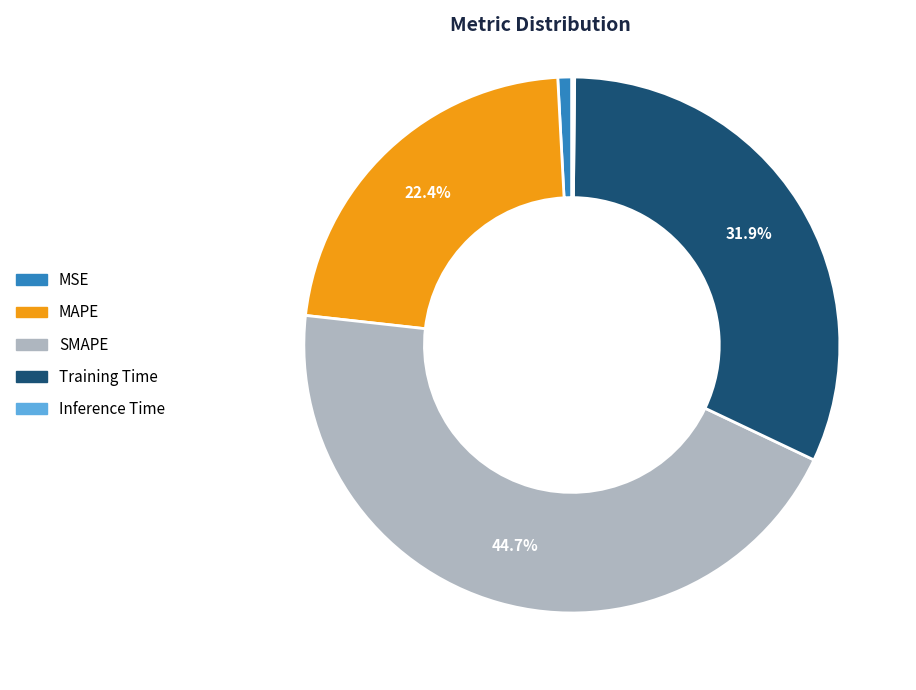

Does any single category account for the majority?

No